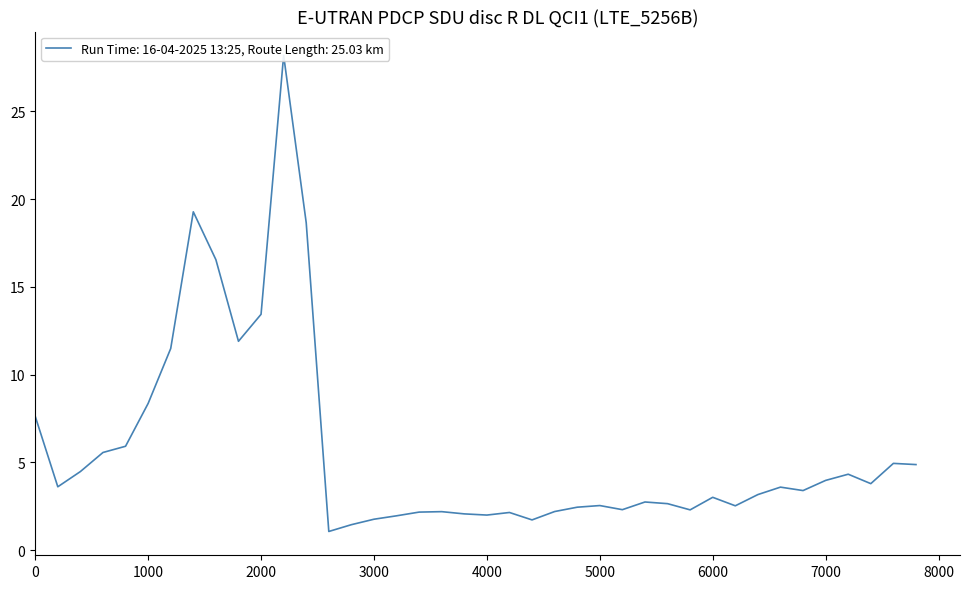

How many lines are shown in the chart?

1